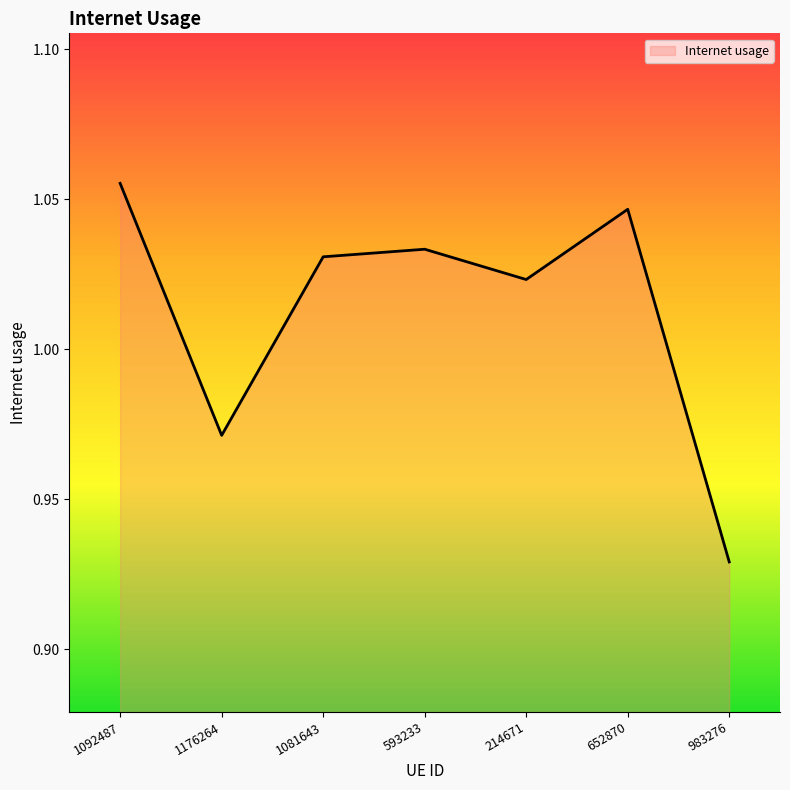

At which category does the chart reach its peak across all series?

1092487